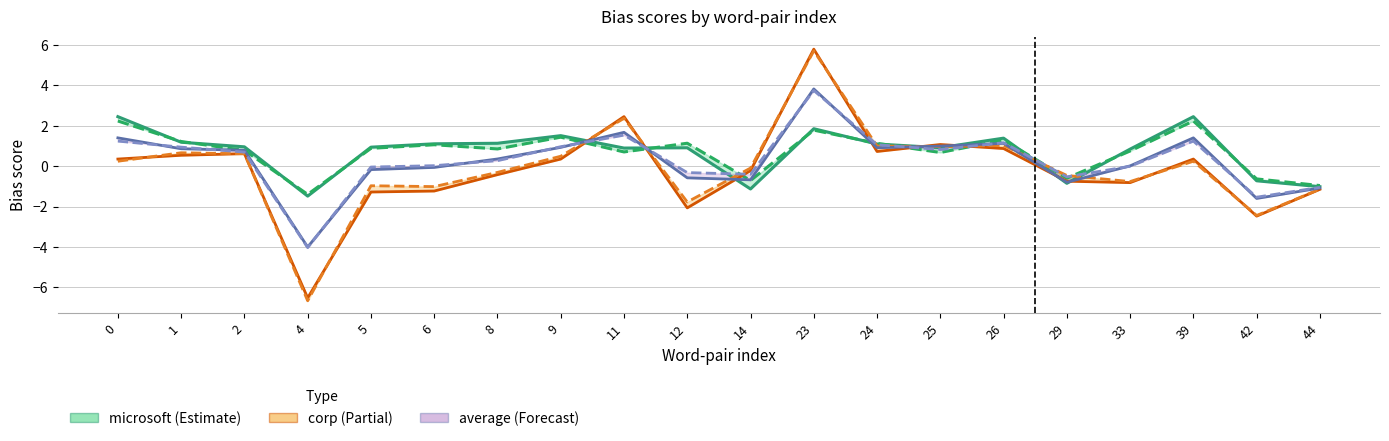

What is the total value across all series at 8?

1.9